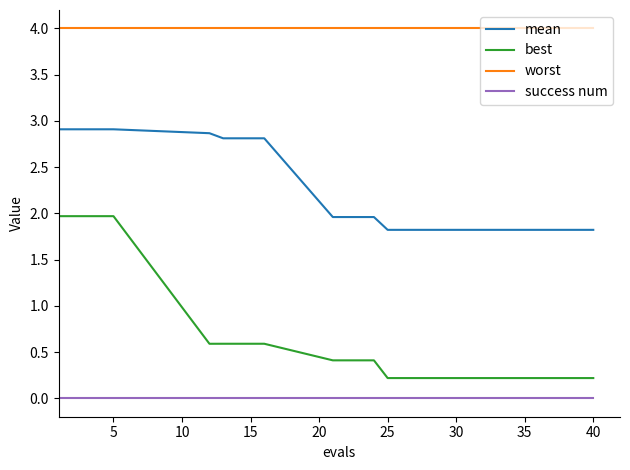

True or false: best and worst intersect in this chart.

False